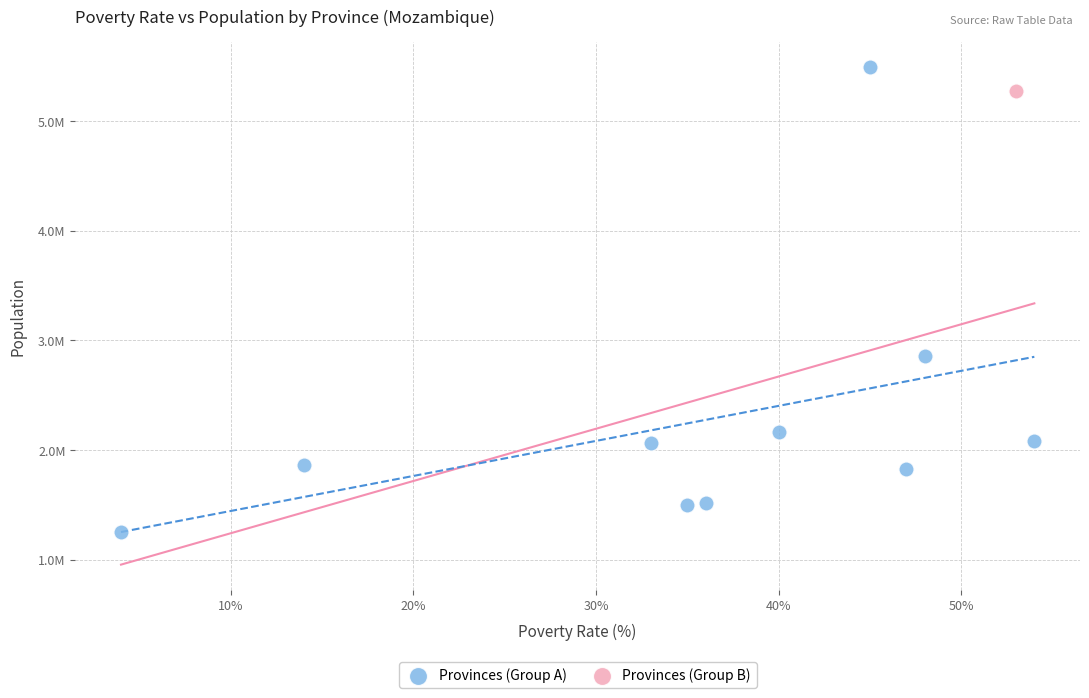

What are all the series names shown in the legend?

Provinces (Group A), Provinces (Group B)